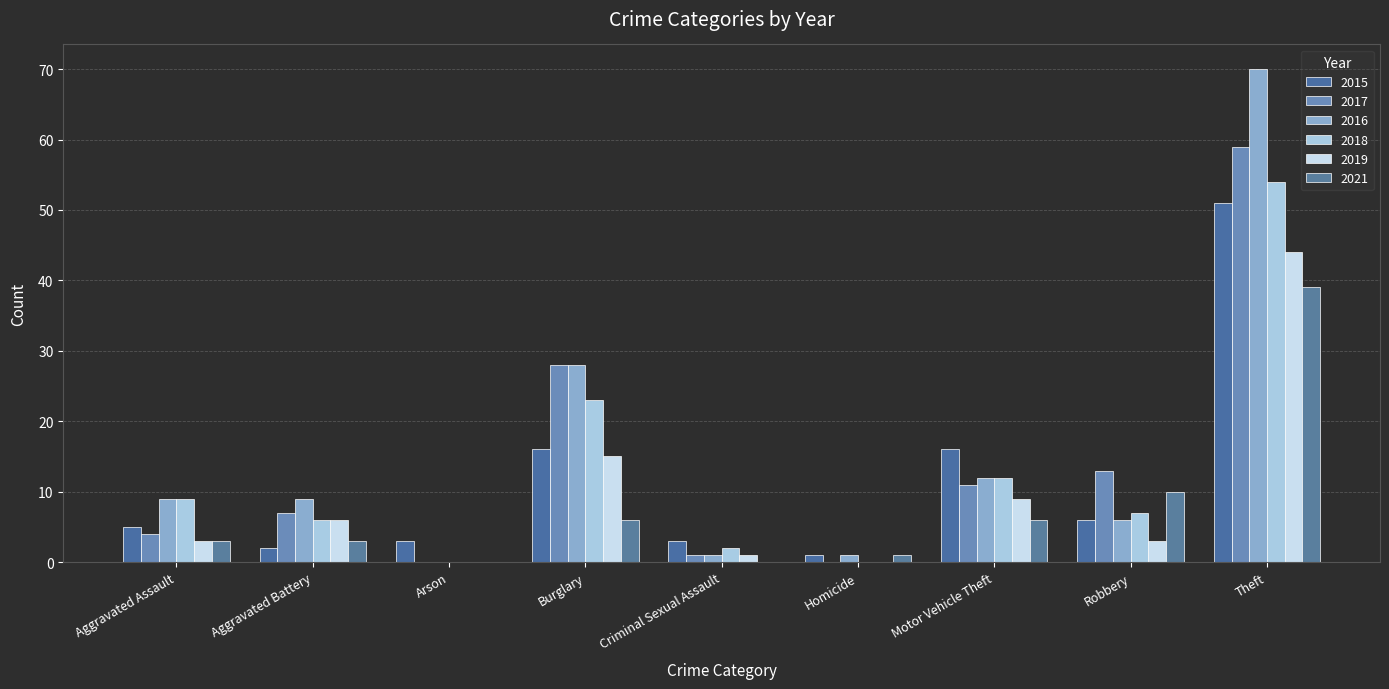

What is the value of the 2016 bar at the 9th from the left?

70